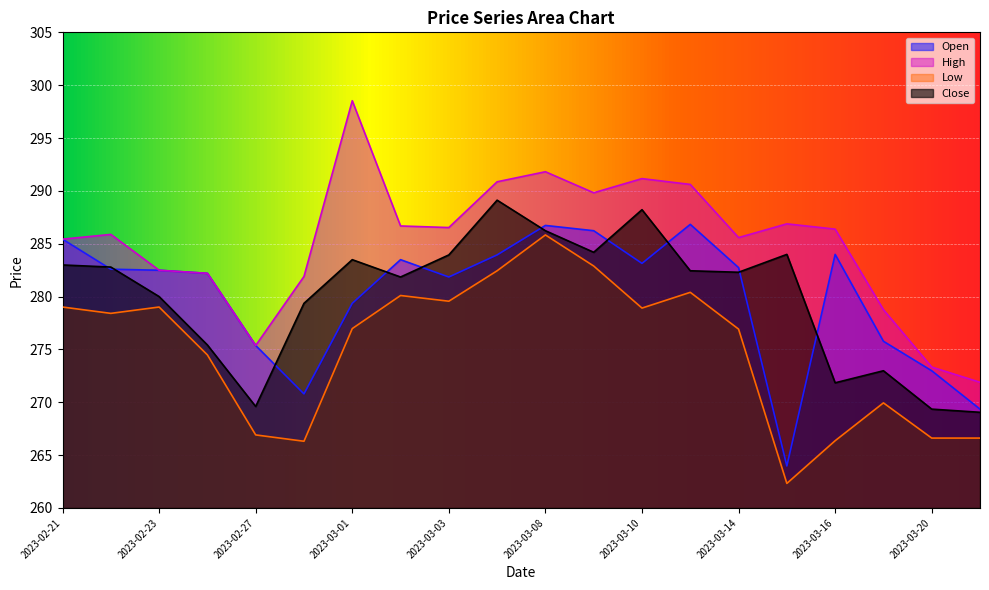

Does the chart display data point markers on the line(s)?

No